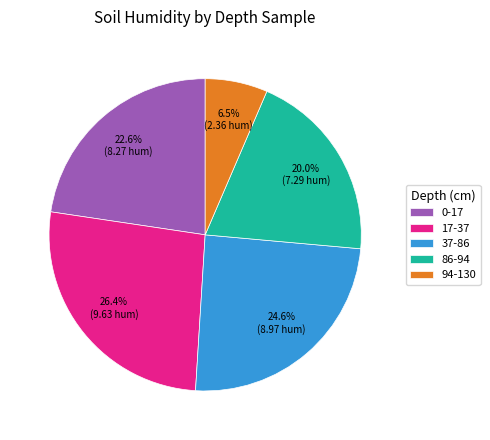

What is the ratio of the value at 37-86 to the value at 17-37?

0.9